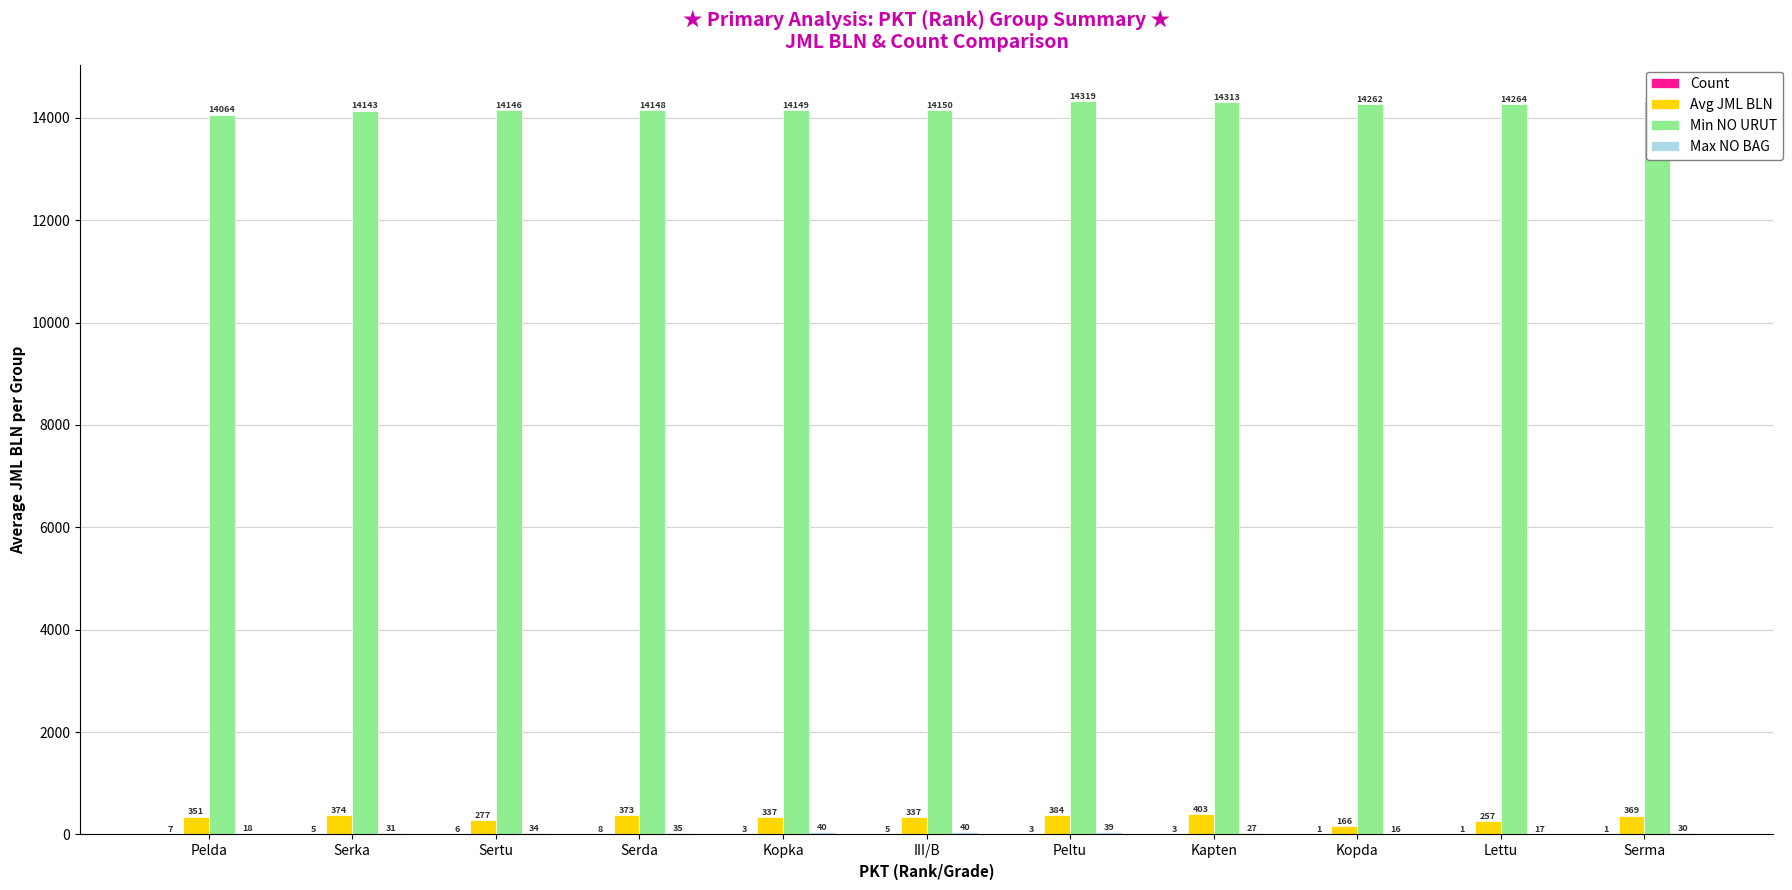

Reading left to right, what are all the values shown in this chart?

Count: 7	5	6	8	3	5	3	3	1	1	1
Avg JML BLN: 351	374	277	373	337	337	384	403	166	257	369
Min NO URUT: 14064	14143	14146	14148	14149	14150	14319	14313	14262	14264	14323
Max NO BAG: 18	31	34	35	40	40	39	27	16	17	30